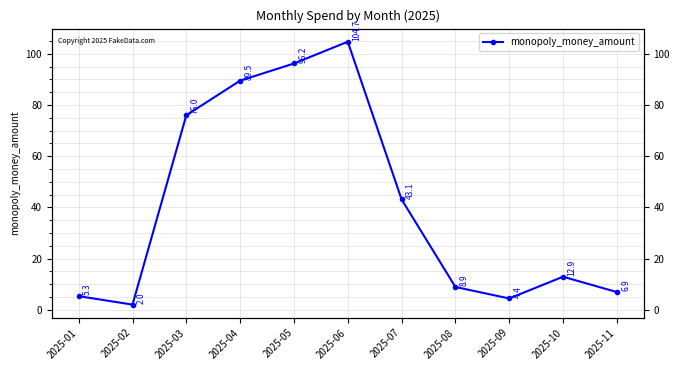

Is it true that the value at 2025-07 is 43.1?

True